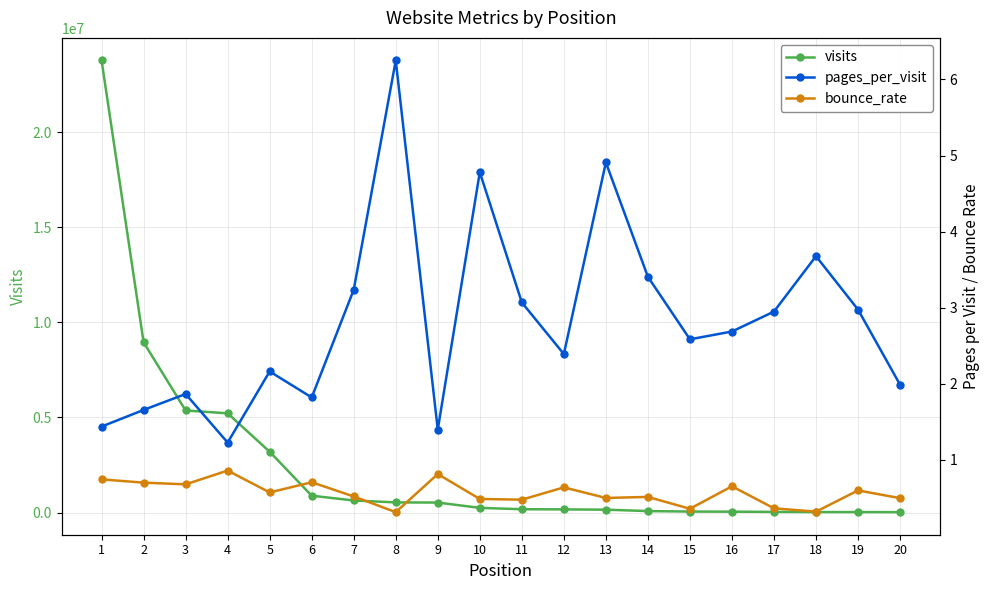

Is the value of pages_per_visit at 5 greater than the value of visits at 1?

No